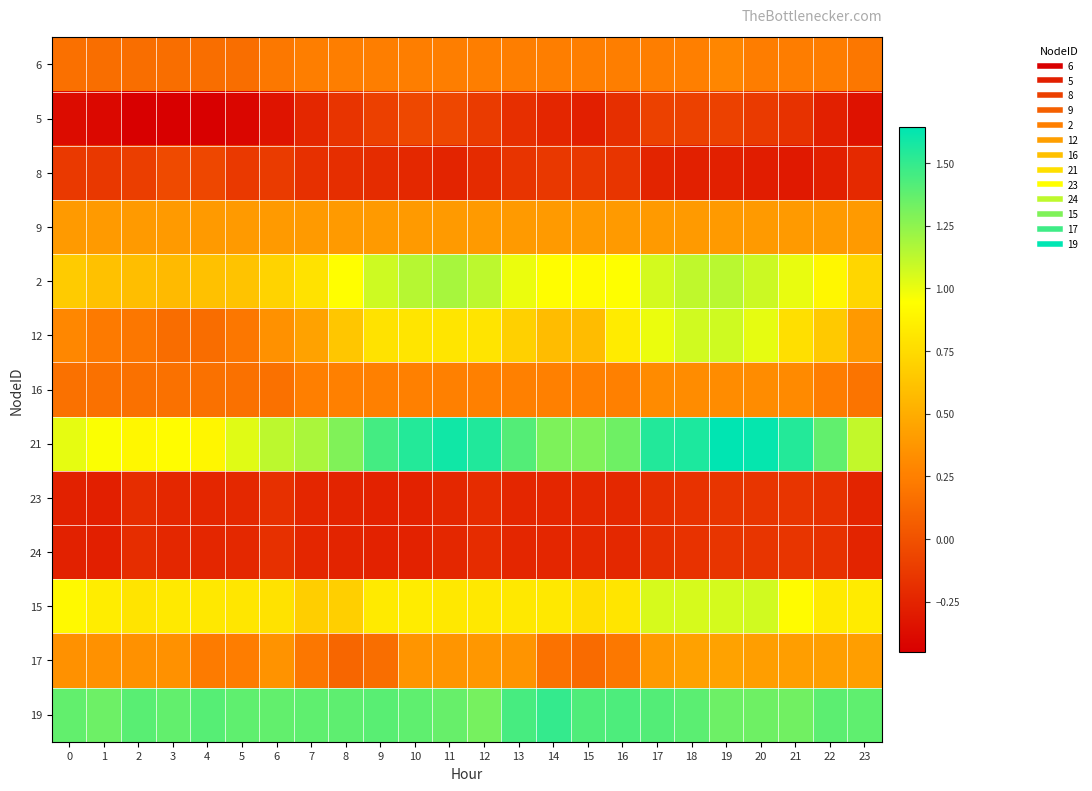

At which category does the chart reach its peak across all series?

19